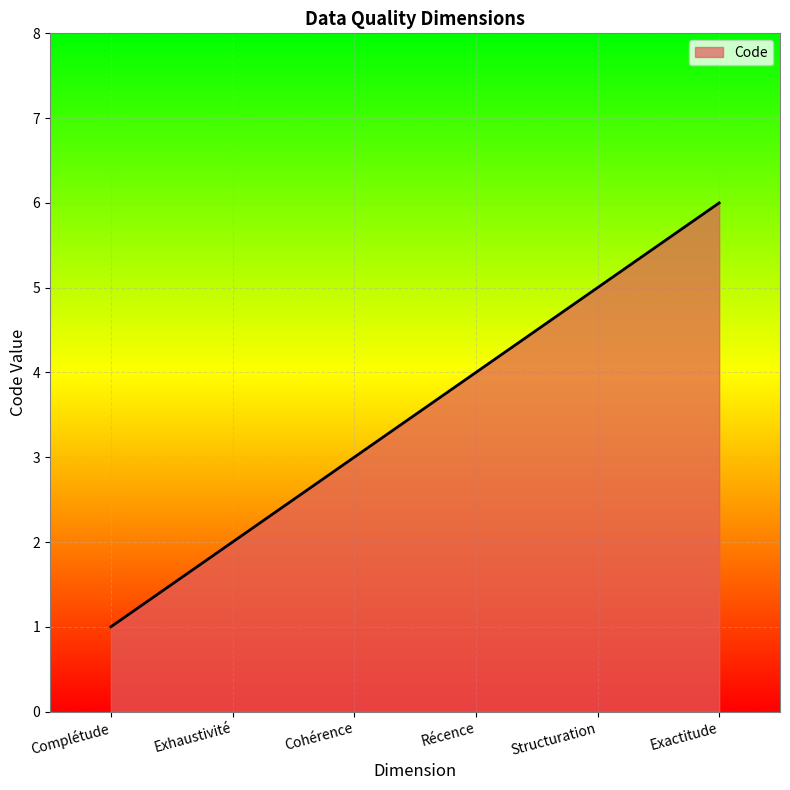

What position from the left is Complétude?

1